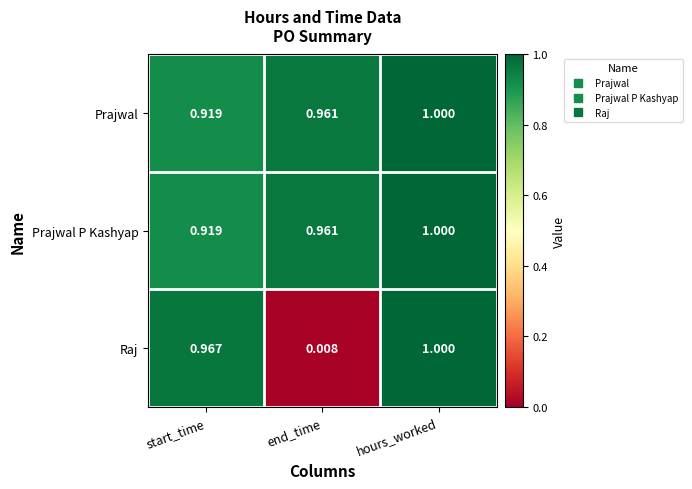

Which label corresponds to the largest value in the chart?

hours_worked